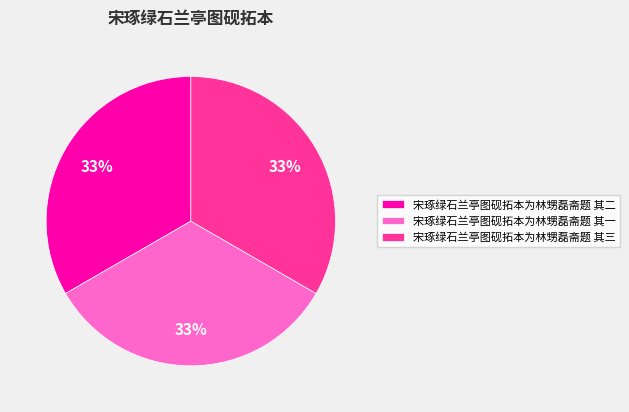

To the nearest percent, what portion does 宋琢绿石兰亭图砚拓本为林甥磊斋题 其一 represent?

33%